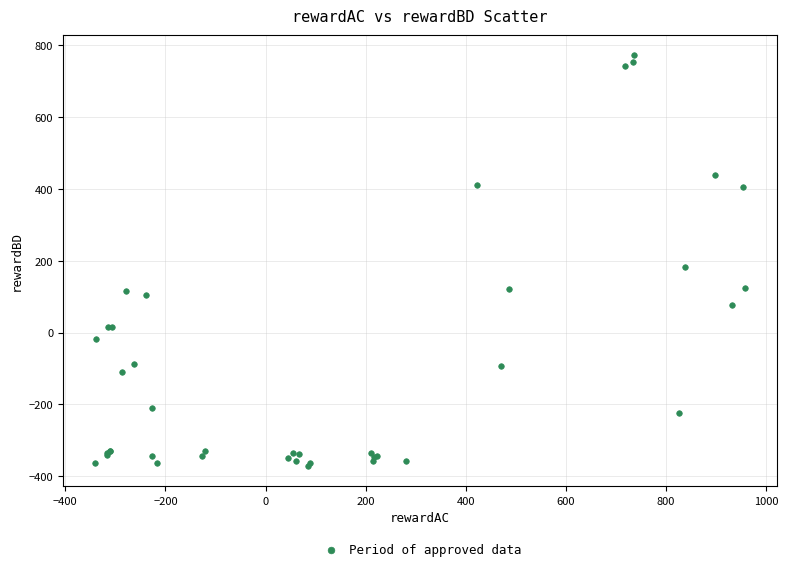

What Y value in the scatter plot is closest to 200?

183.3